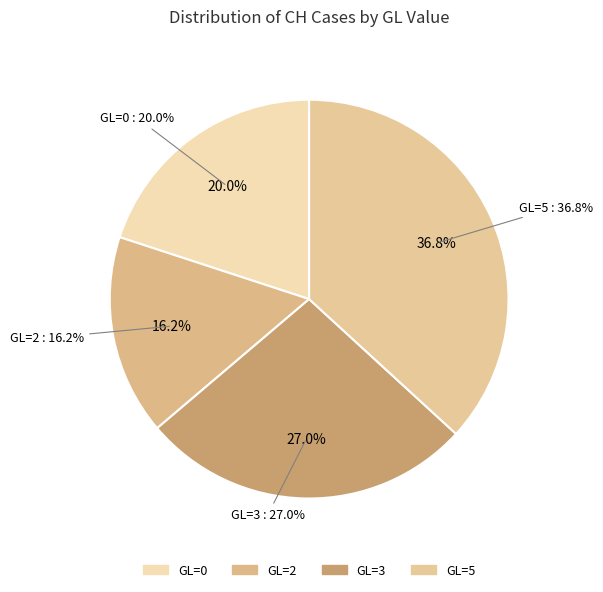

Does any single category account for the majority?

No